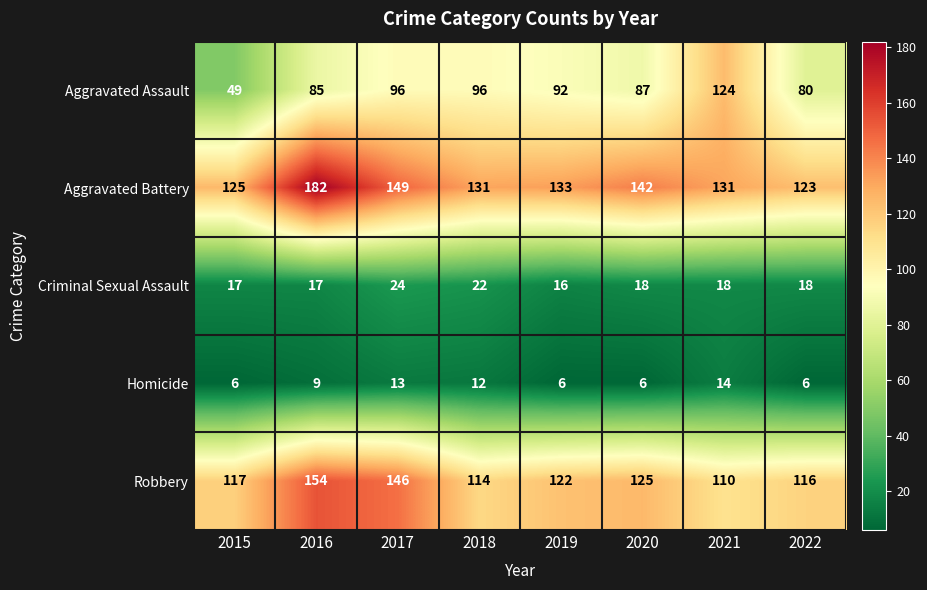

The Criminal Sexual Assault series shows 22 at 2018. True or false?

True